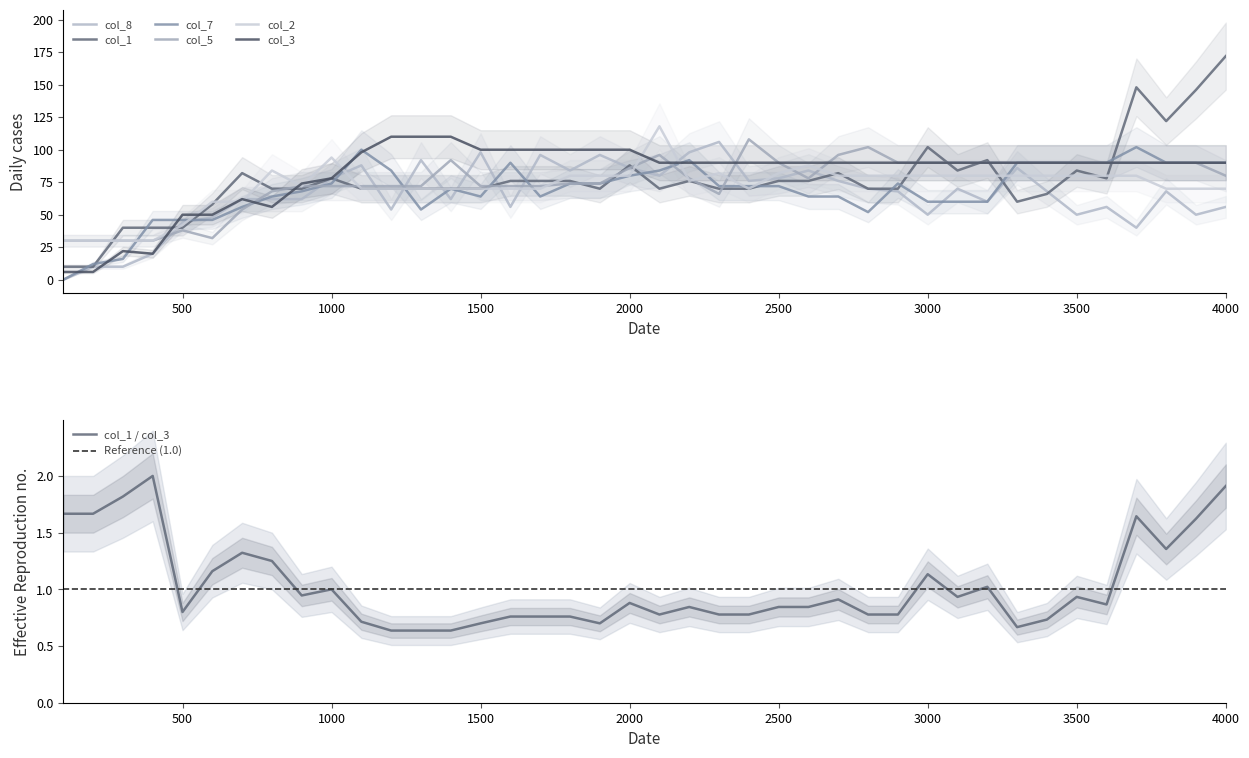

What are all the series names shown in the legend?

col_8, col_1, col_7, col_5, col_2, col_3